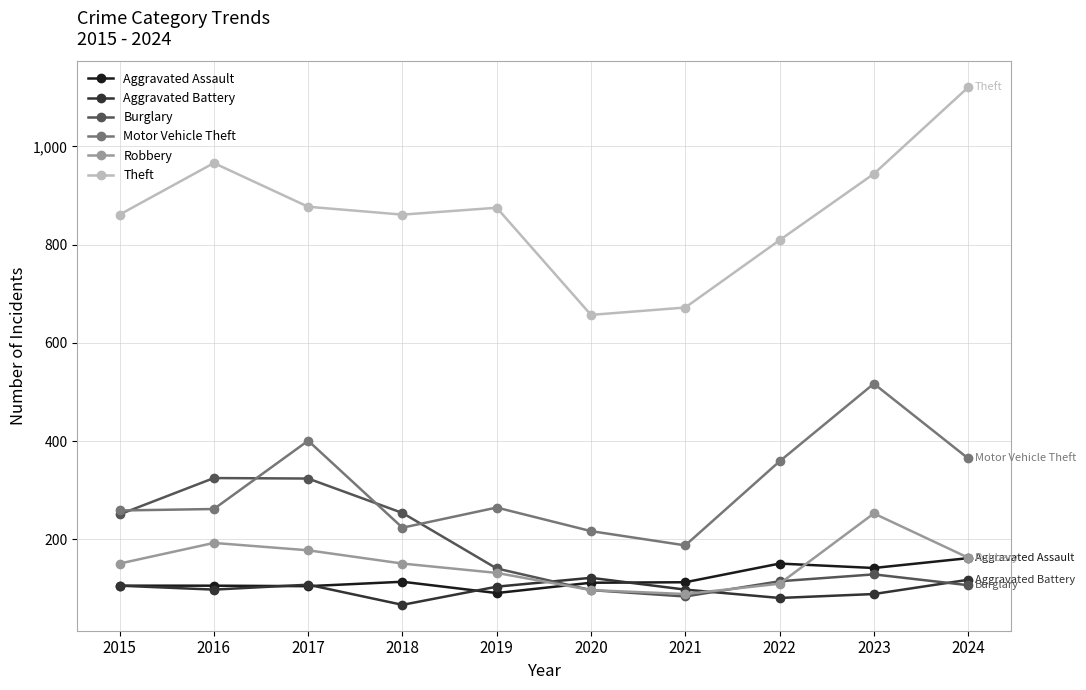

What is the sum of the Motor Vehicle Theft values at 2015 and 2018?

483